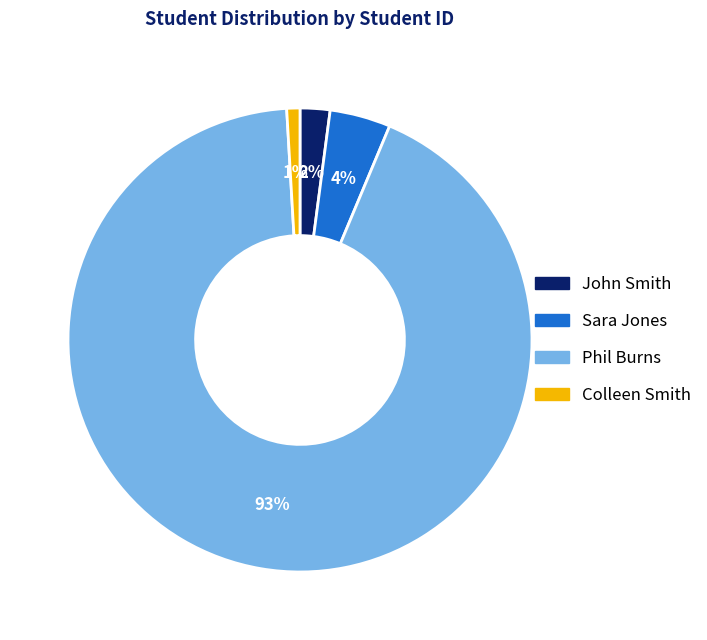

How many slices are in this pie chart?

4